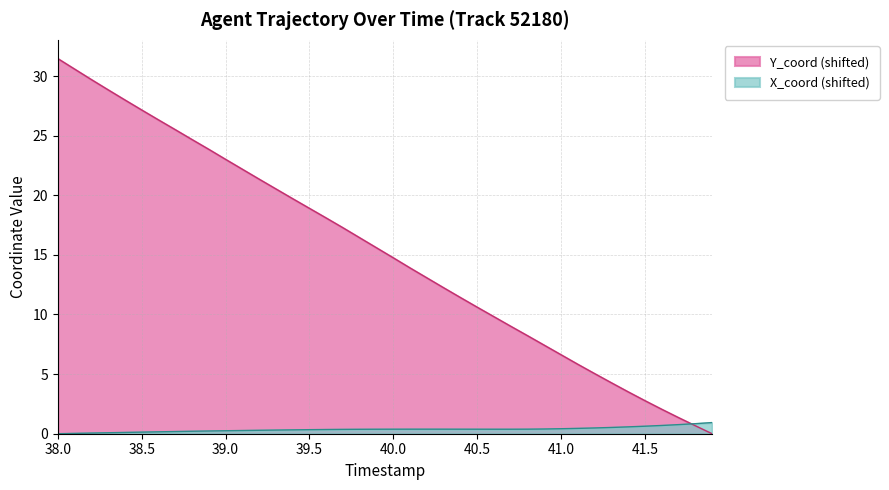

At which label does Y_coord reach its peak?

38.0